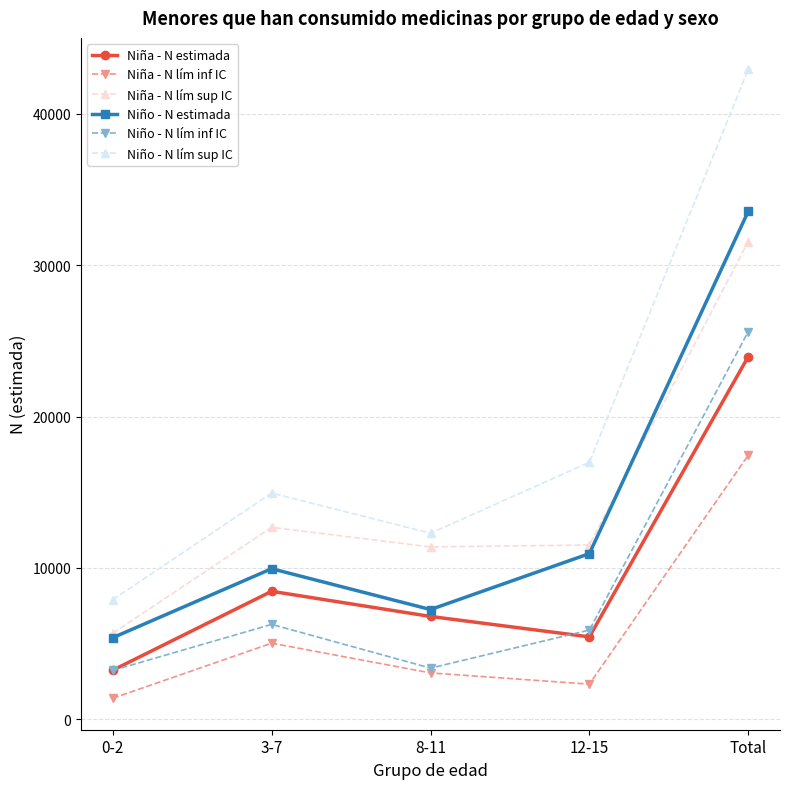

Which series has the largest range (max minus min)?

Niño - N lím sup IC